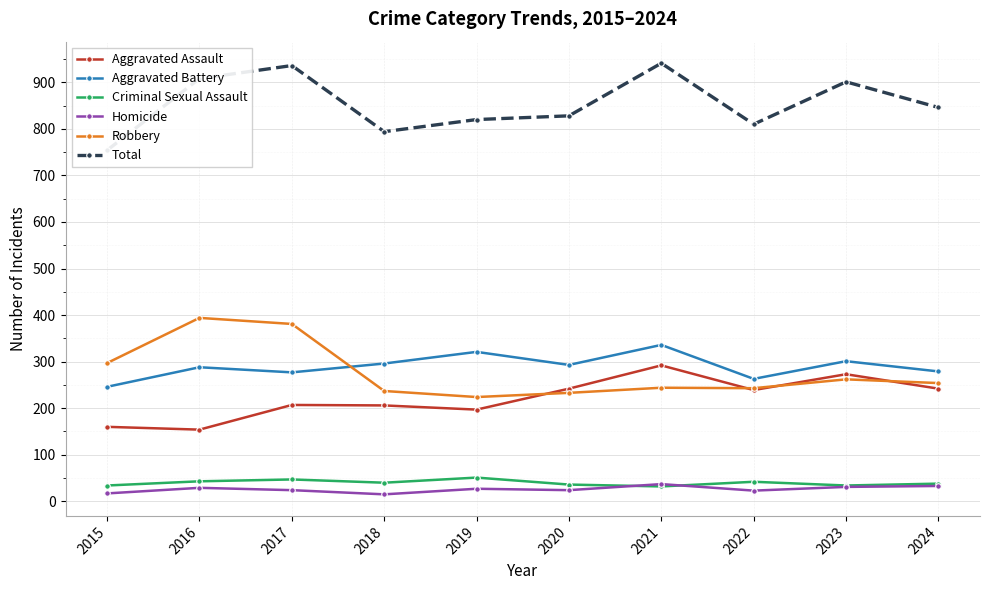

At which category does Total reach its first local peak?

2017